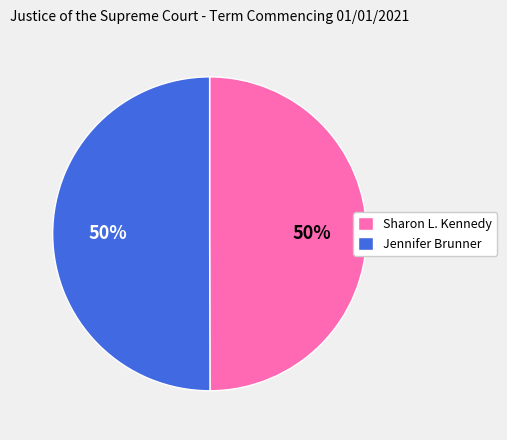

True or false: Sharon L. Kennedy accounts for 37% of the total.

False